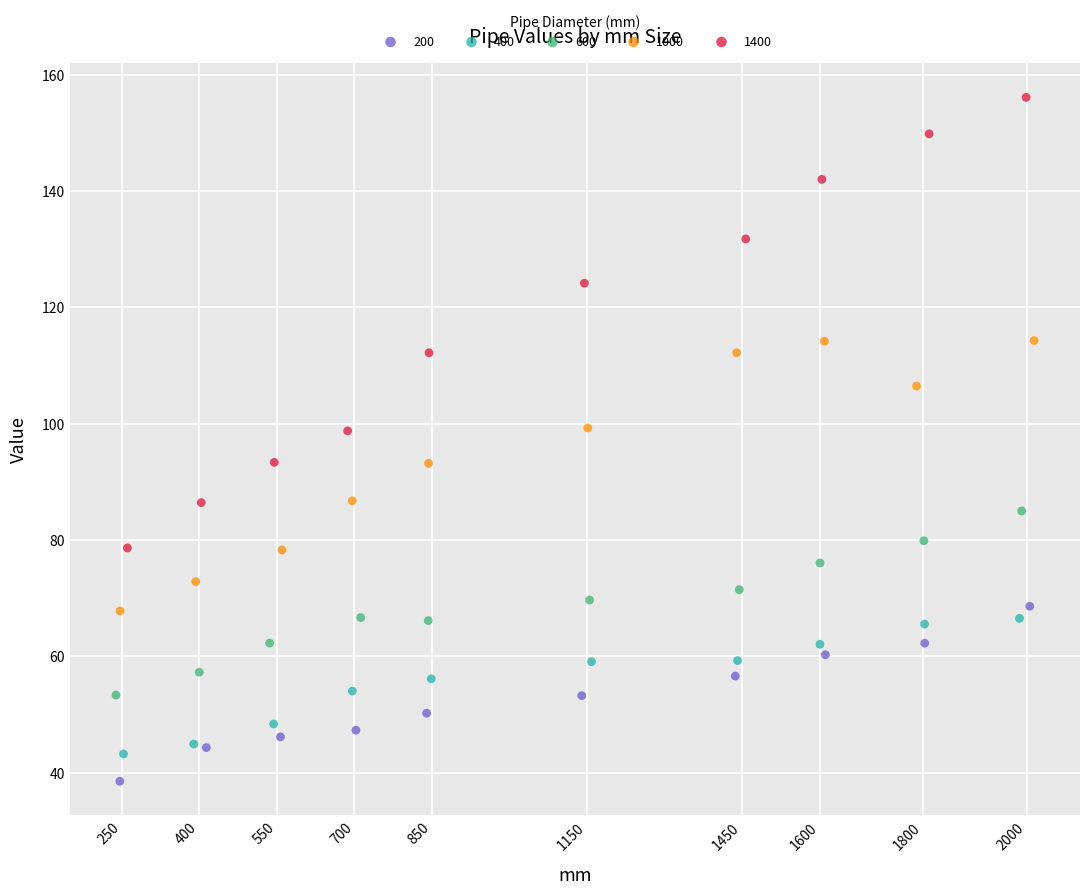

Which series contains the highest Y value?

1400